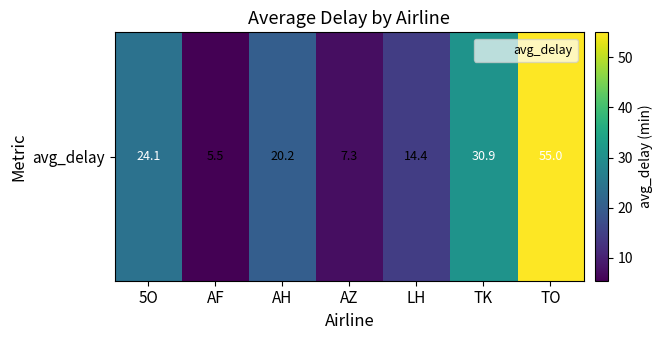

True or false: the data shows 9.7 at AF.

False